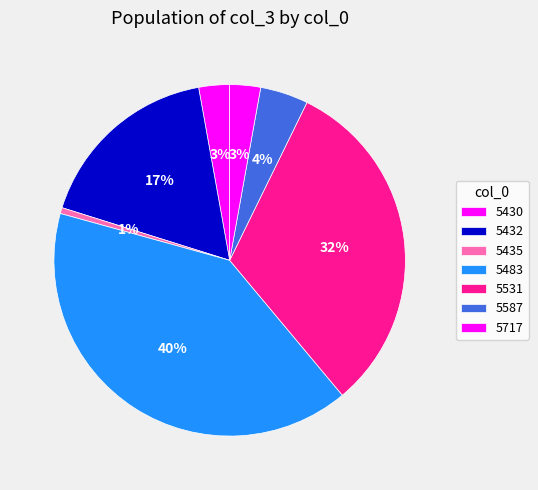

Count the number of slices in the pie.

7